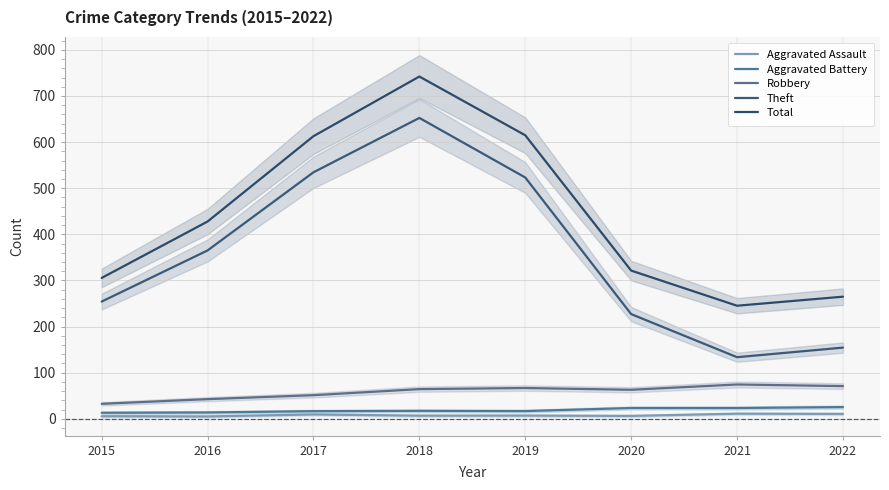

What is the maximum value for Total?

742.2